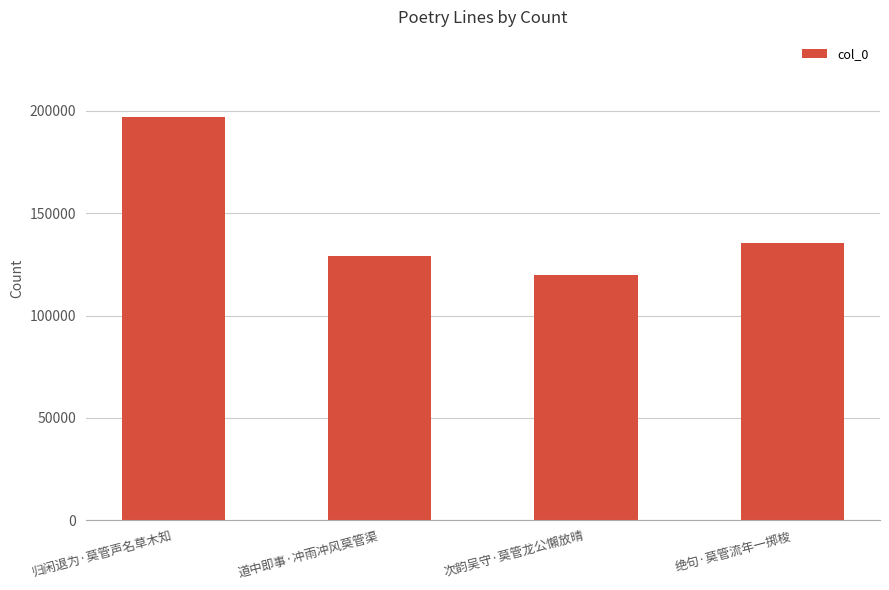

What is the greatest value displayed?

196793